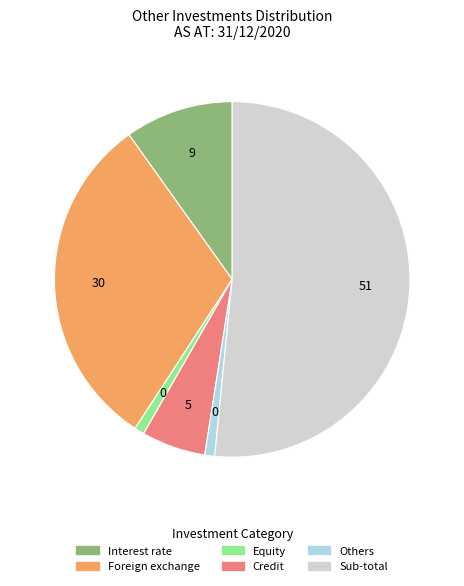

Is there any slice that represents more than half of the pie?

Yes